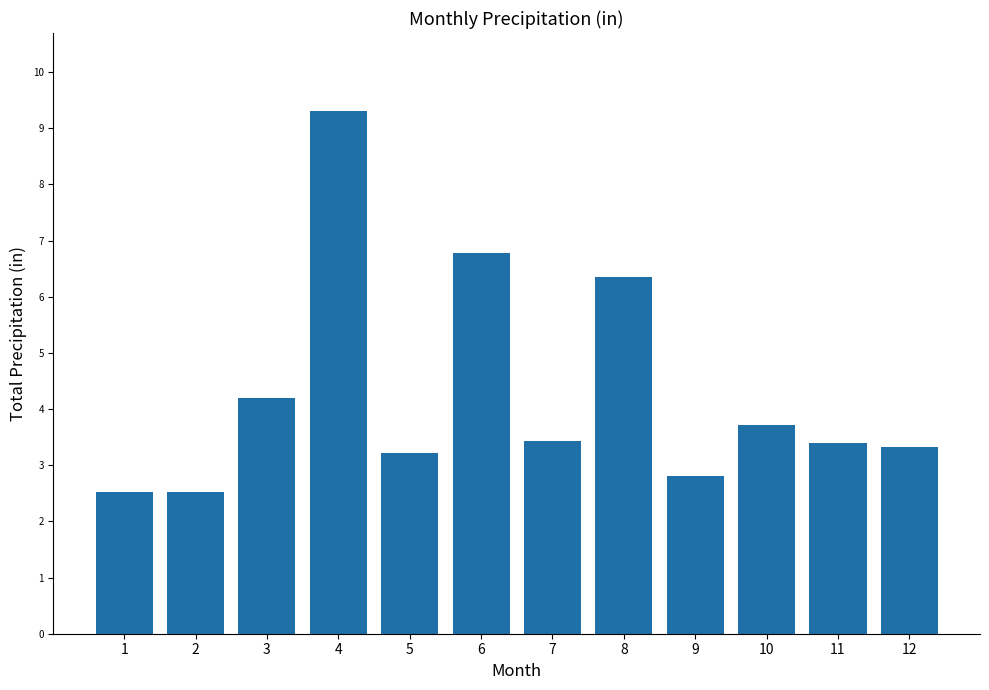

Count the number of data series in this chart.

1